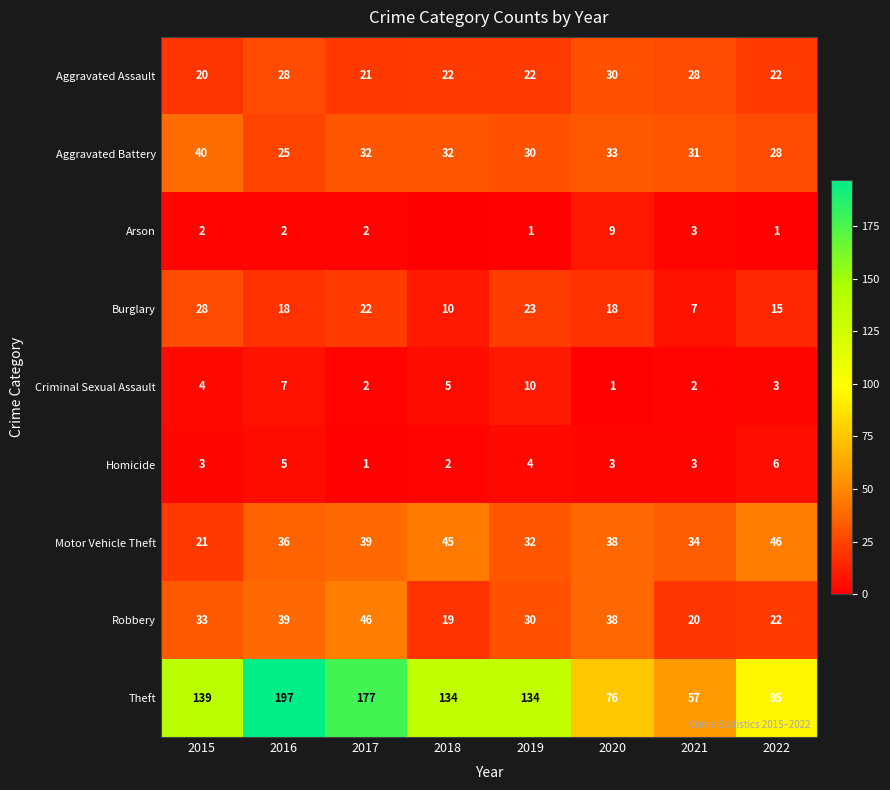

How many distinct data groups are displayed?

9